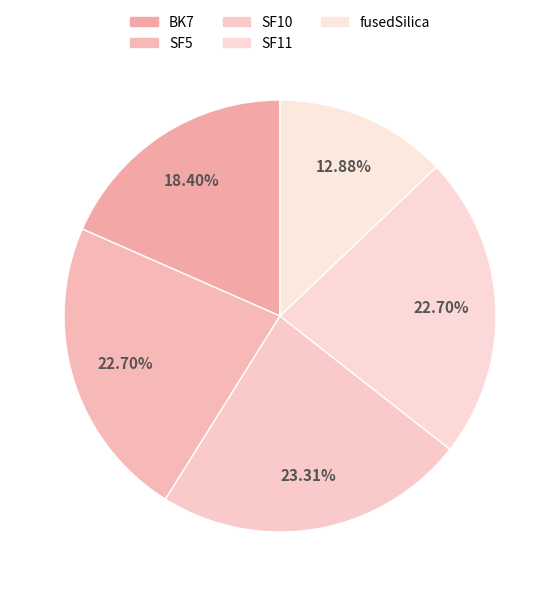

Is there any slice that represents more than half of the pie?

No